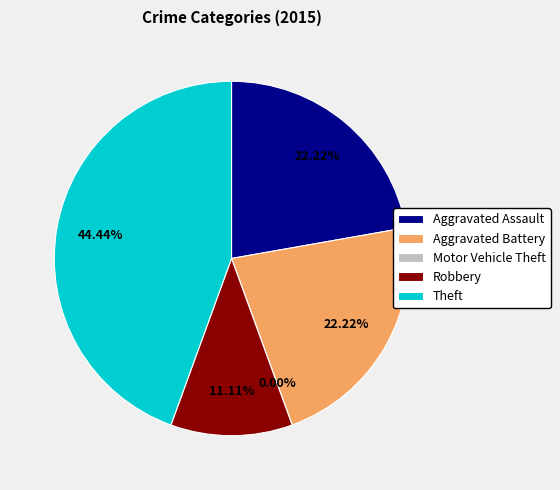

To the nearest percent, what is the combined percentage of Aggravated Battery and Aggravated Assault?

44%